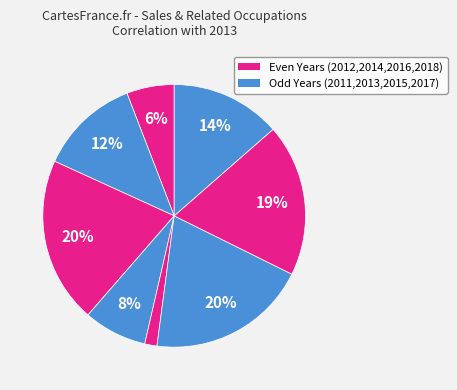

To the nearest percent, what is the average slice percentage?

12%